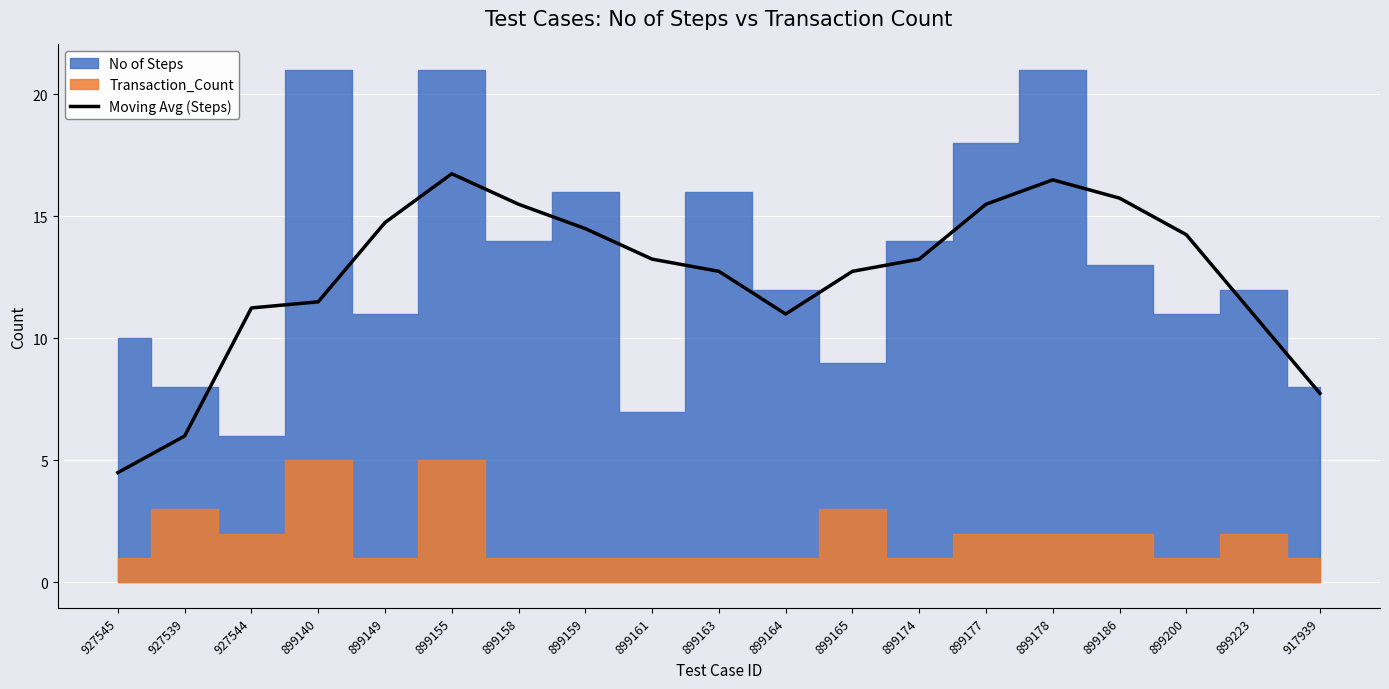

What is the value of the 19th point from the left?

7.8